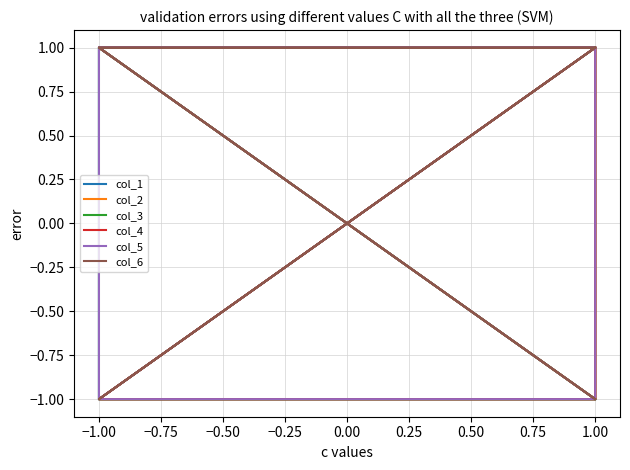

What position from the right is 0.75?

2